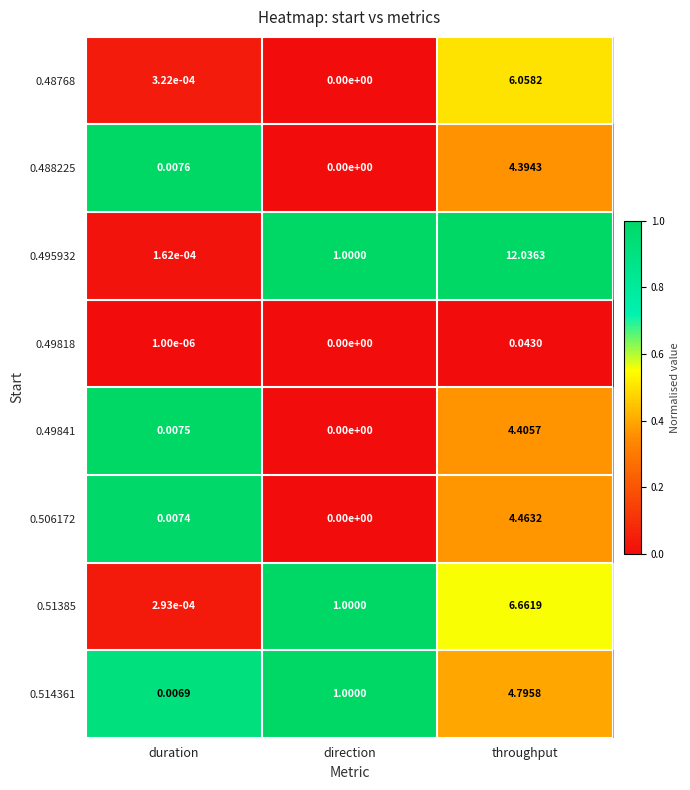

At which category does the chart reach its minimum across all series?

direction